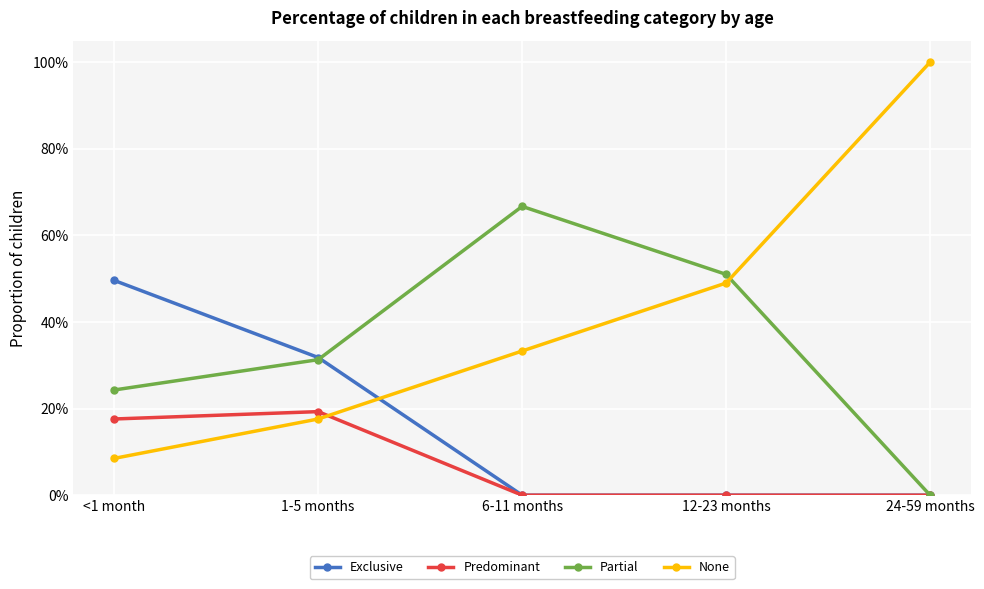

True or false: Predominant has a value of -0.1 at 6-11 months.

False